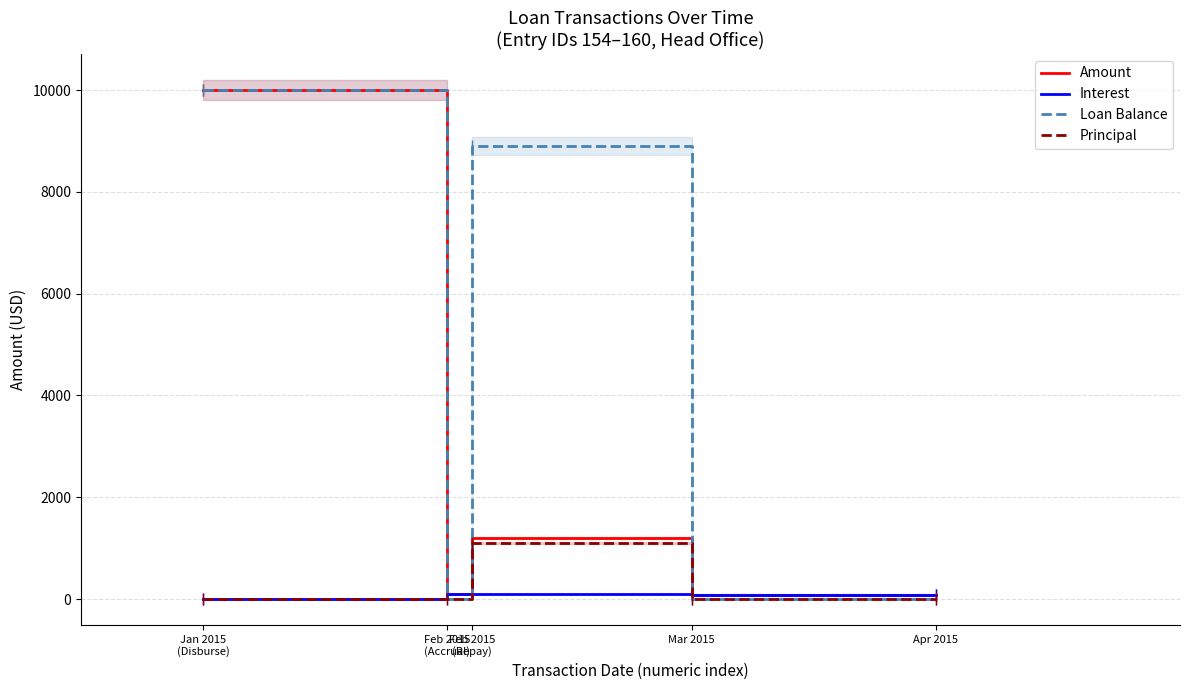

How many lines are shown in the chart?

4